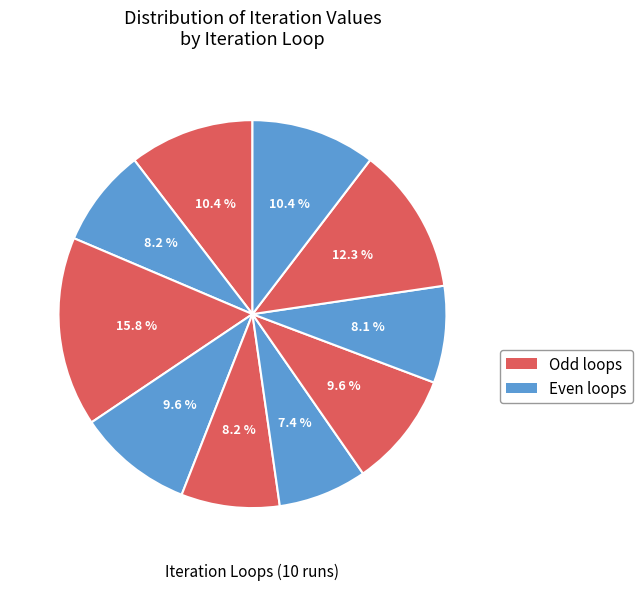

Count the number of slices in the pie.

10